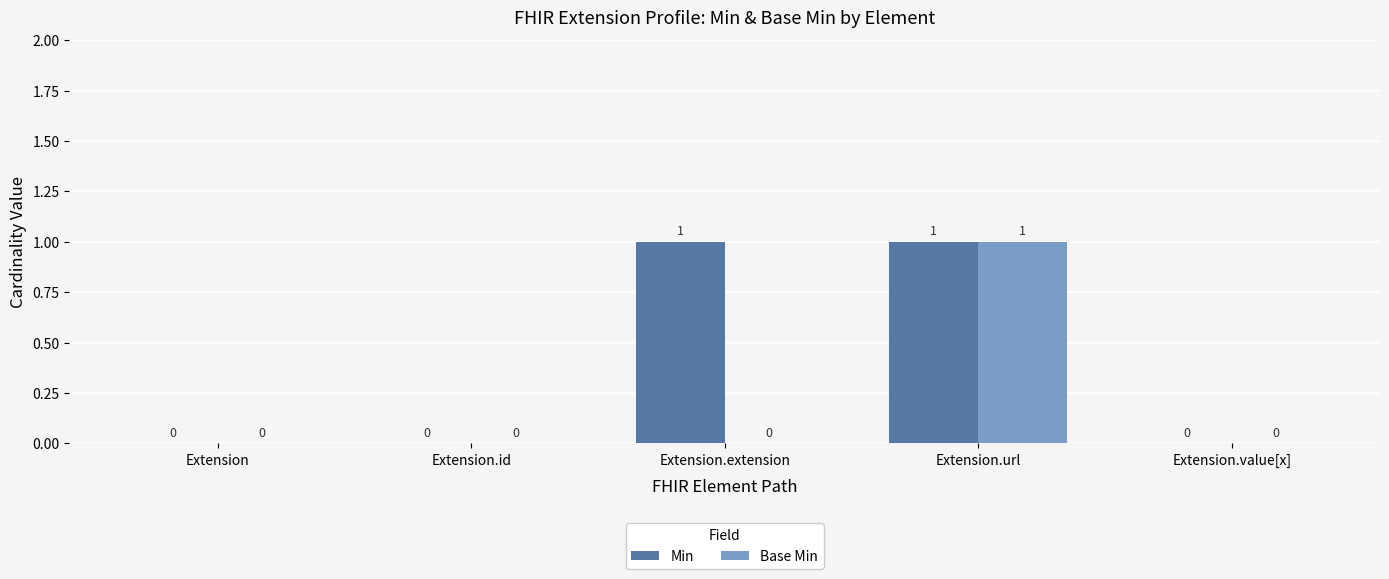

At which label does Base Min reach its peak?

Extension.url